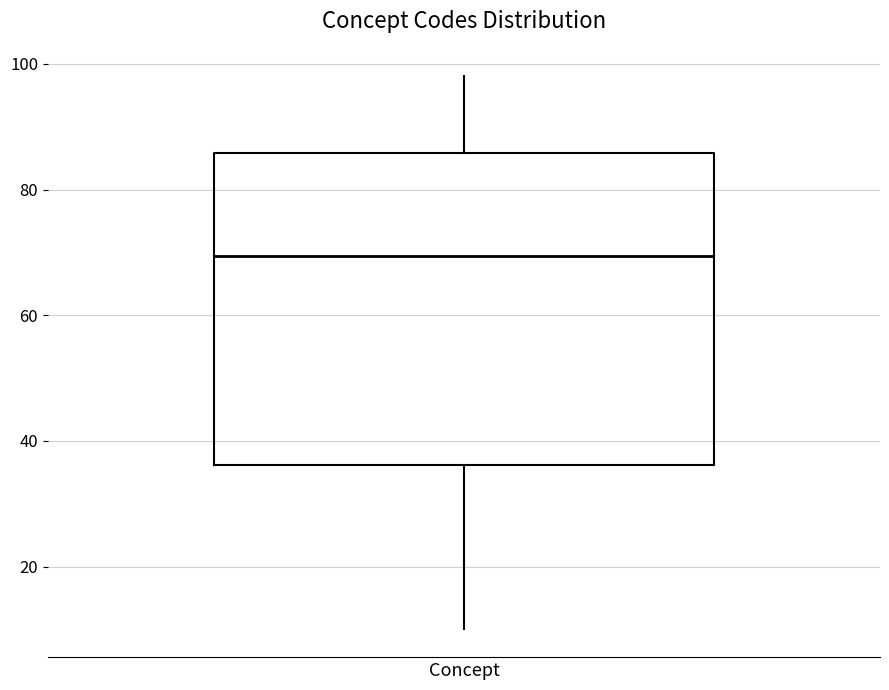

Read this box plot against the y-axis: the position of the median line, the range covered by the box, and the ends of both whiskers. The values are not printed on the chart, so give them approximately, as read against the axis.

median 70, box 36 to 86, whiskers 10 to 98